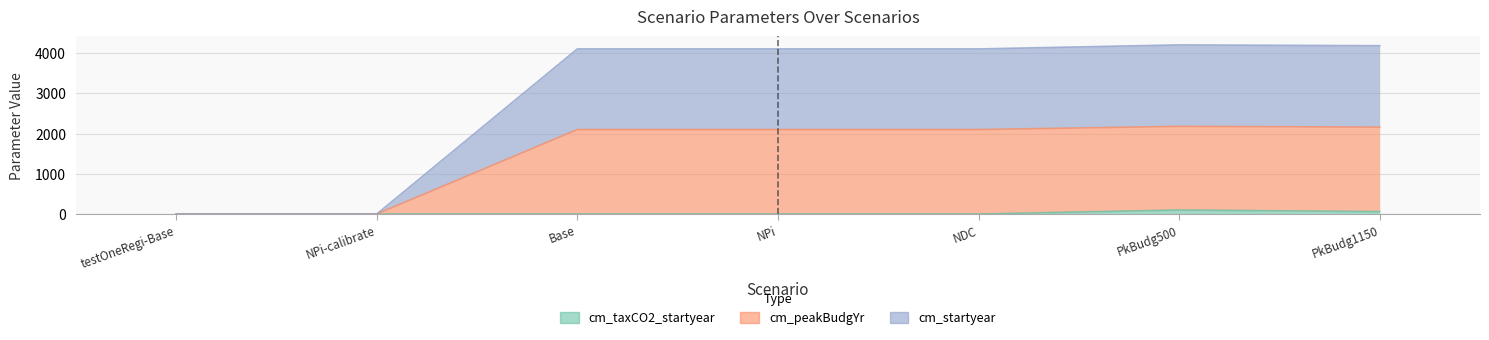

Is it true that cm_peakBudgYr equals 2199 at PkBudg500?

False